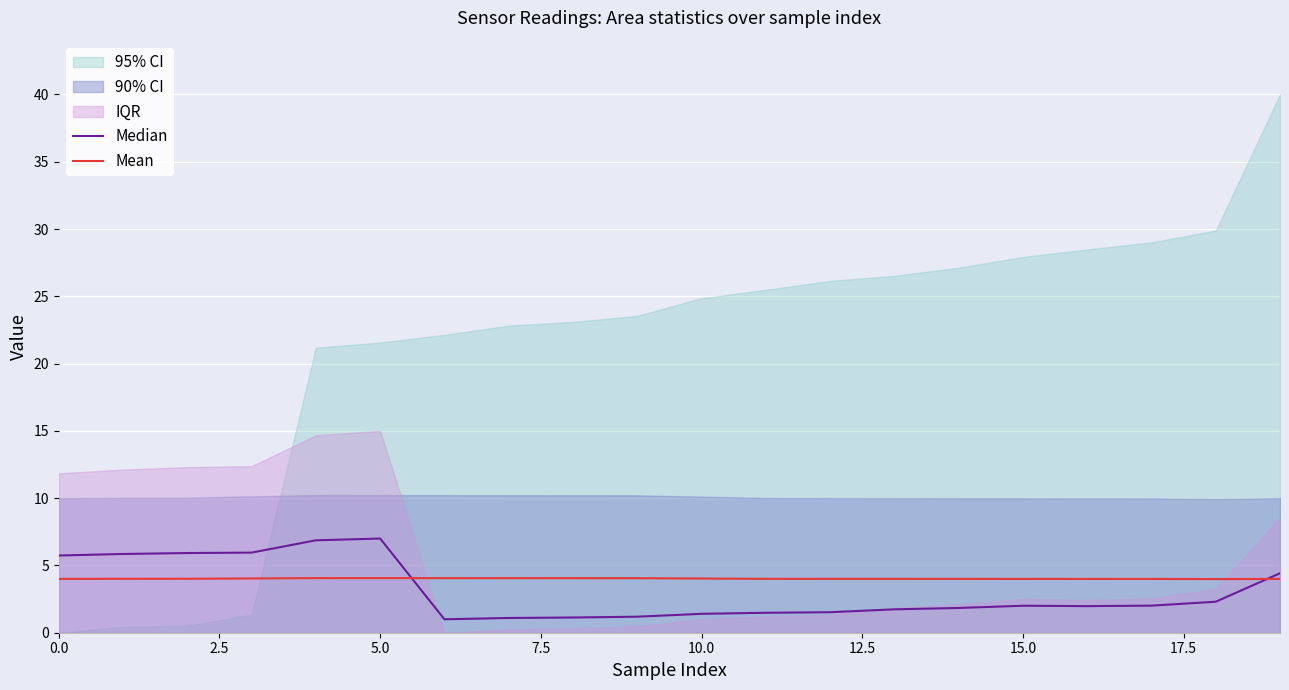

Which series has the widest spread of values?

Median